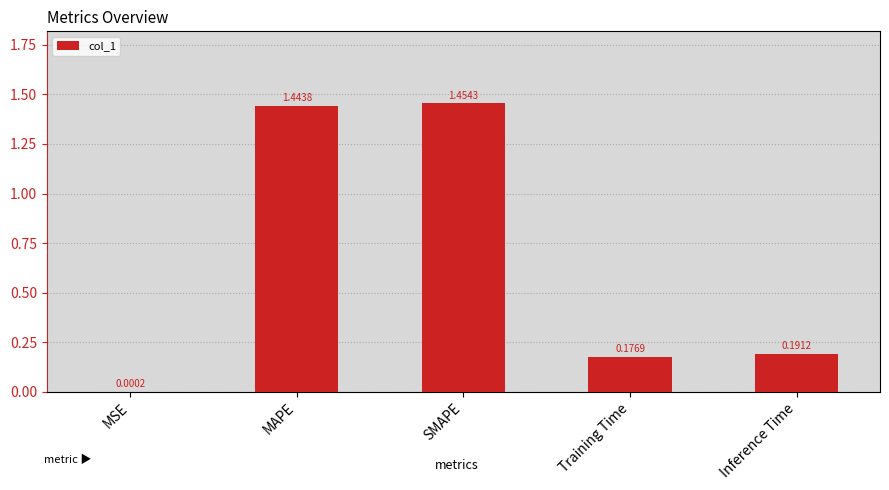

Where is the data nearest to the value 0?

MSE